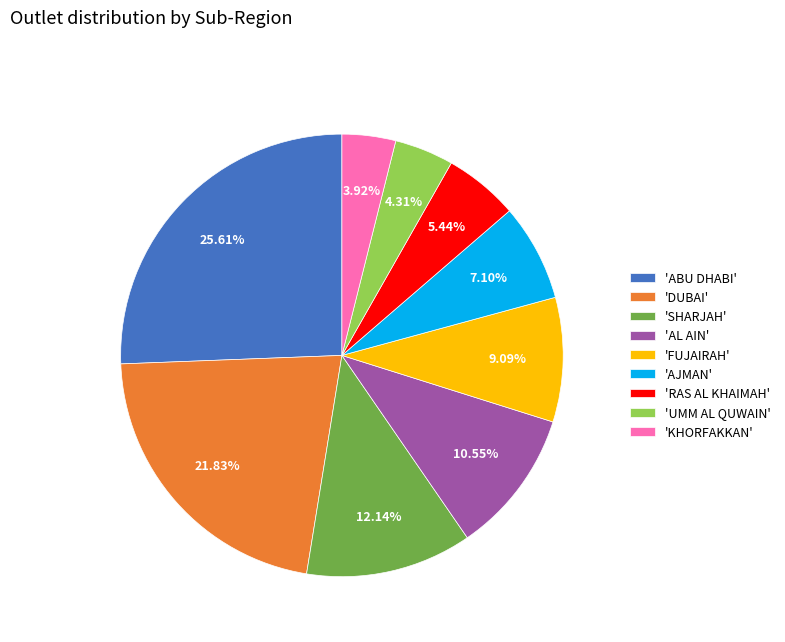

To the nearest percent, what is the average slice percentage?

11%